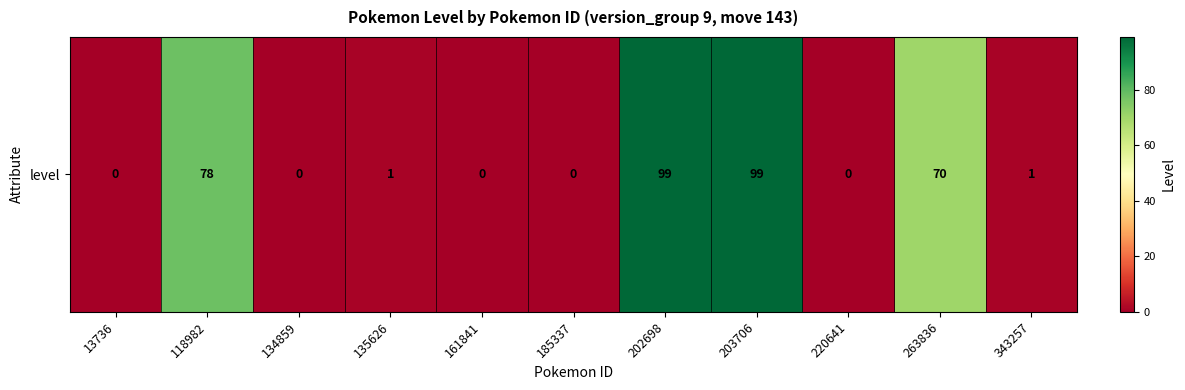

Rank the categories by value from highest to lowest.

202698, 203706, 118982, 263836, 135626, 343257, 13736, 134859, 161841, 185337, 220641